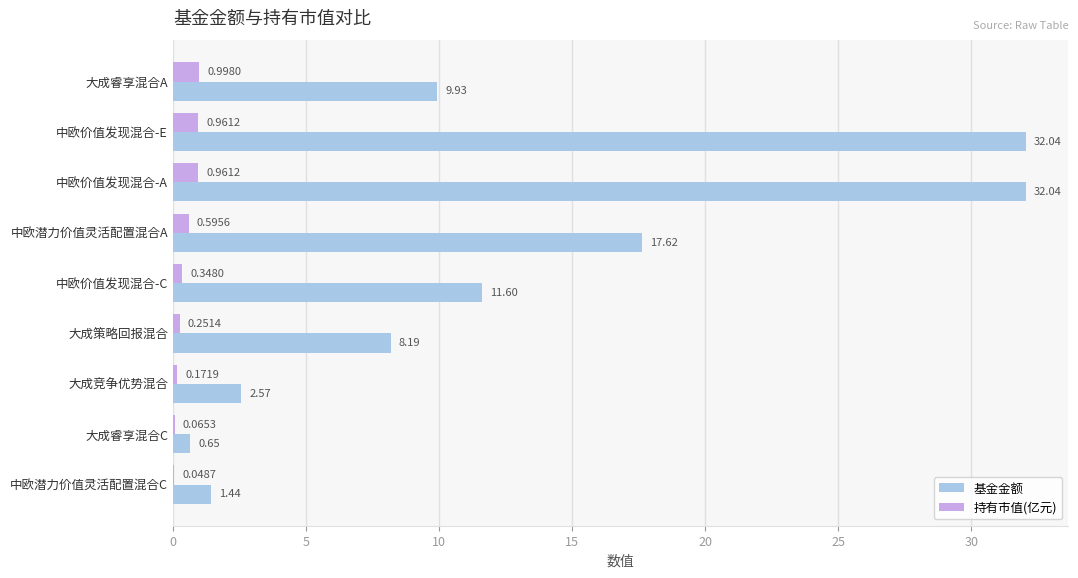

At which label is 基金金额 closest to 16?

中欧潜力价值灵活配置混合A